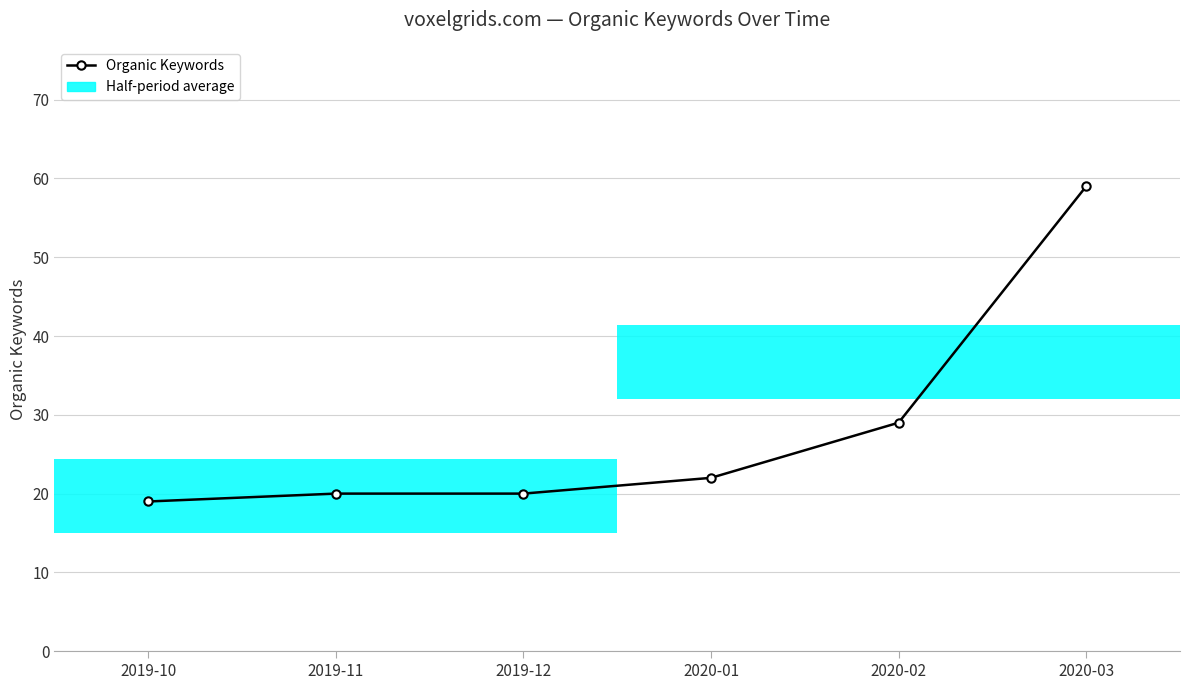

Rank the categories by value from lowest to highest.

2019-10, 2019-11, 2019-12, 2020-01, 2020-02, 2020-03